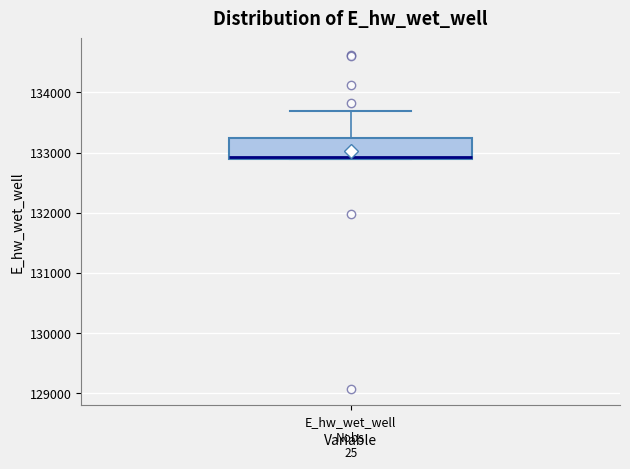

Where is the upper edge of the box for E_hw_wet_well on the y-axis? The values are not printed on the chart, so give them approximately, as read against the axis.

133200